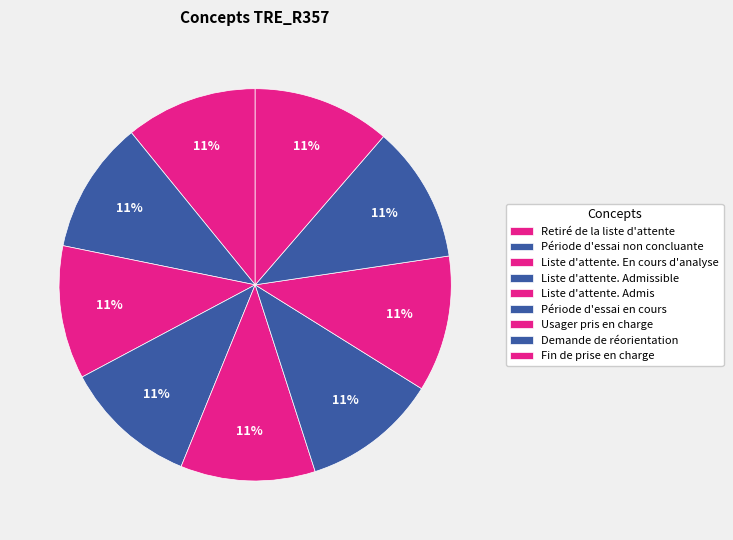

How many segments does this pie chart have?

9